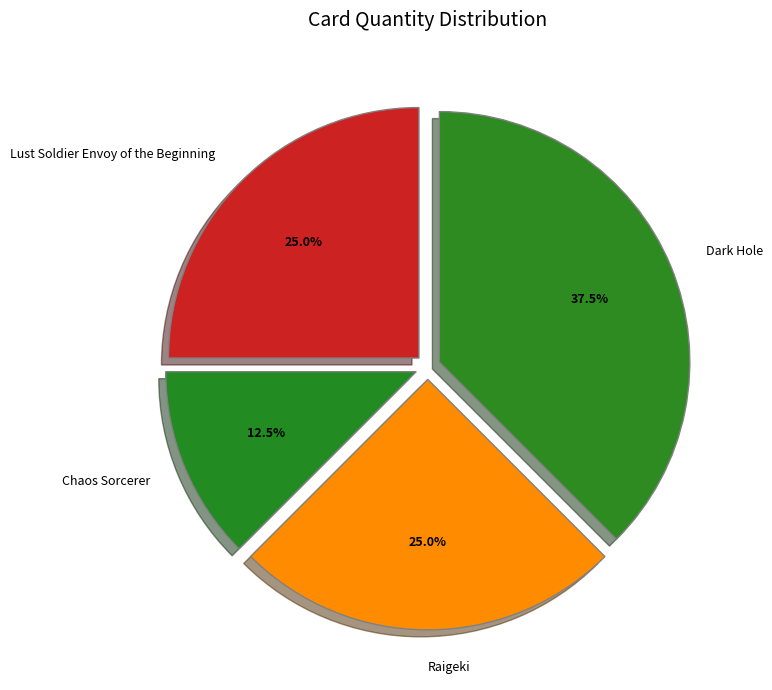

How many segments does this pie chart have?

4